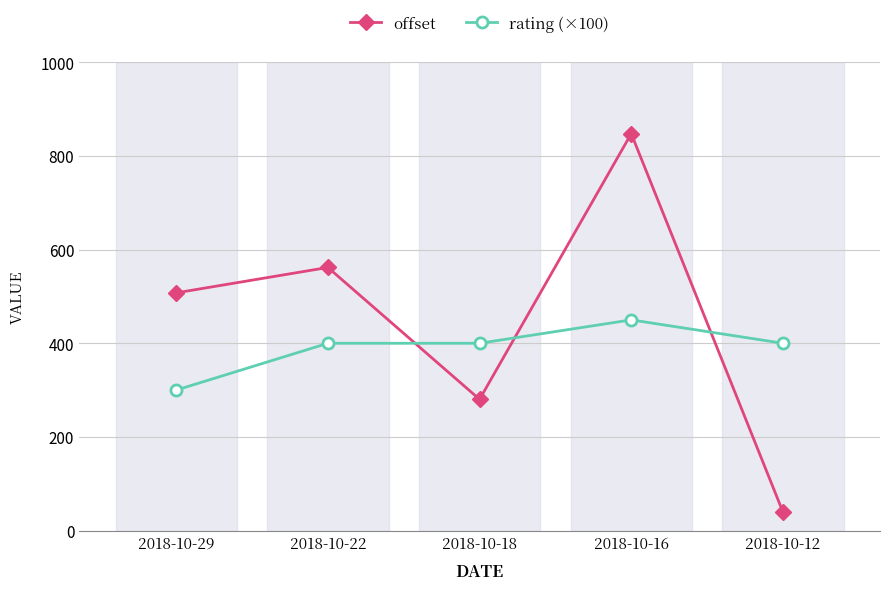

Where is offset nearest to the value 443?

2018-10-29